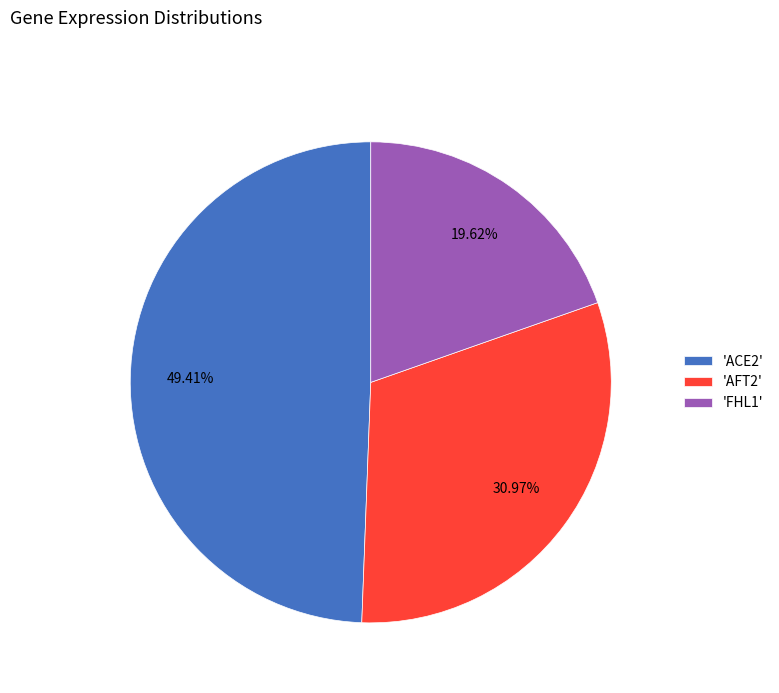

What is the largest slice in the pie chart?

'ACE2'